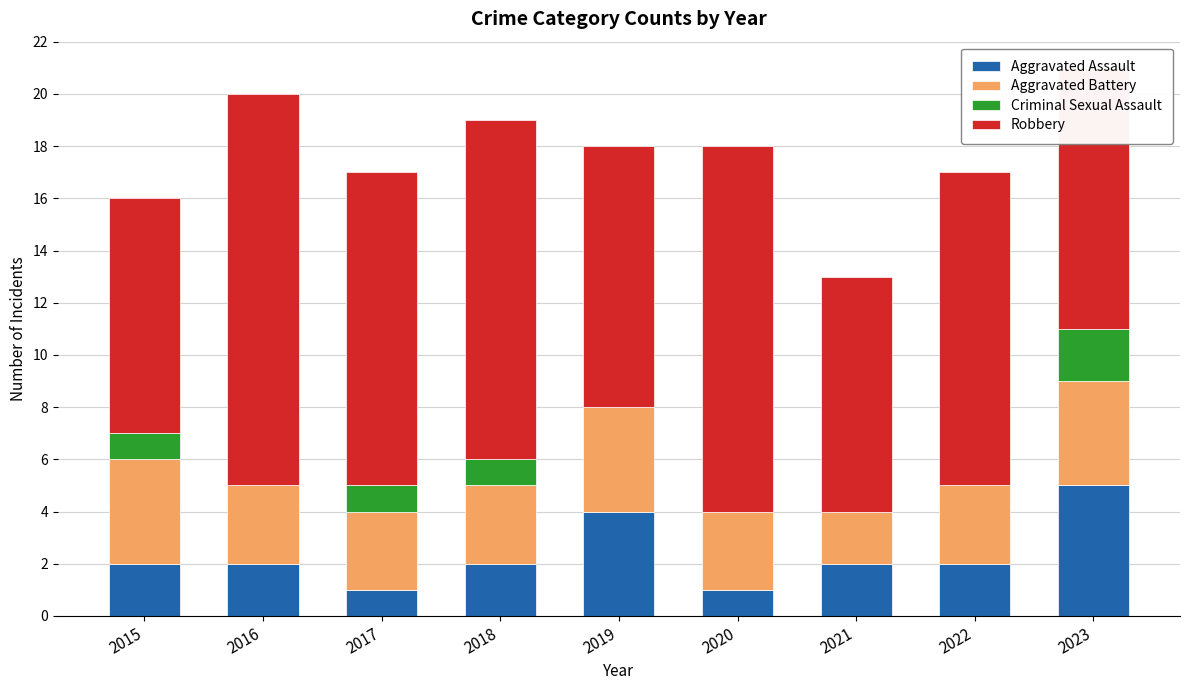

What is the total value across all series at 2022?

17